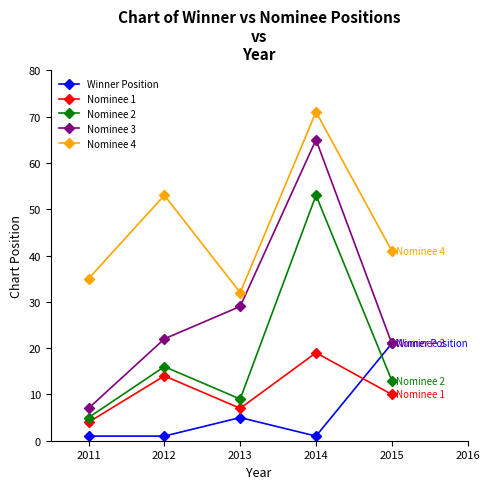

Which series has the widest spread of values?

Nominee 3